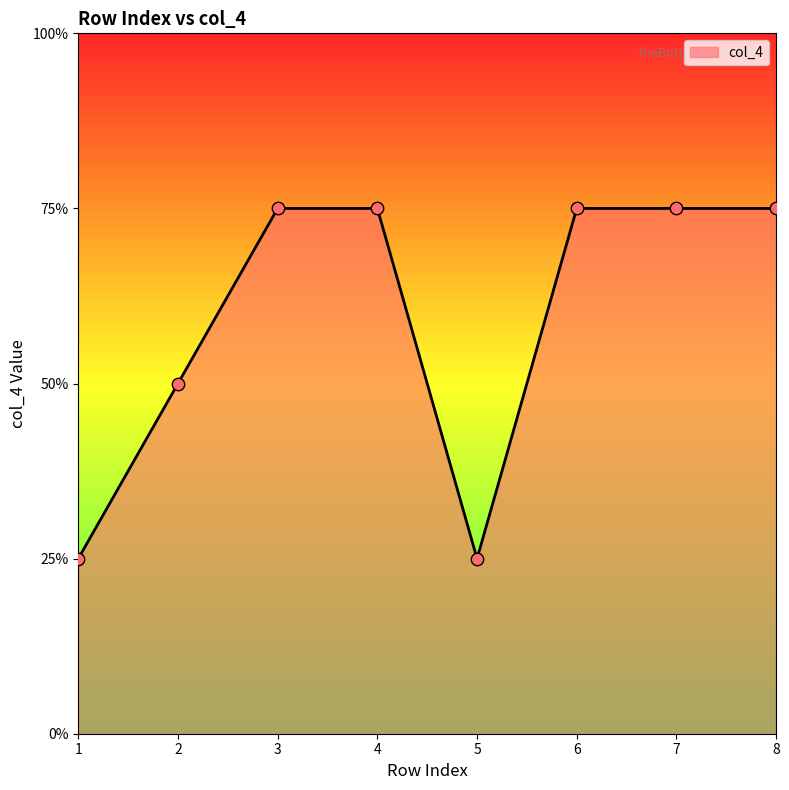

What is the ratio of the value at 6 to the value at 2?

1.5